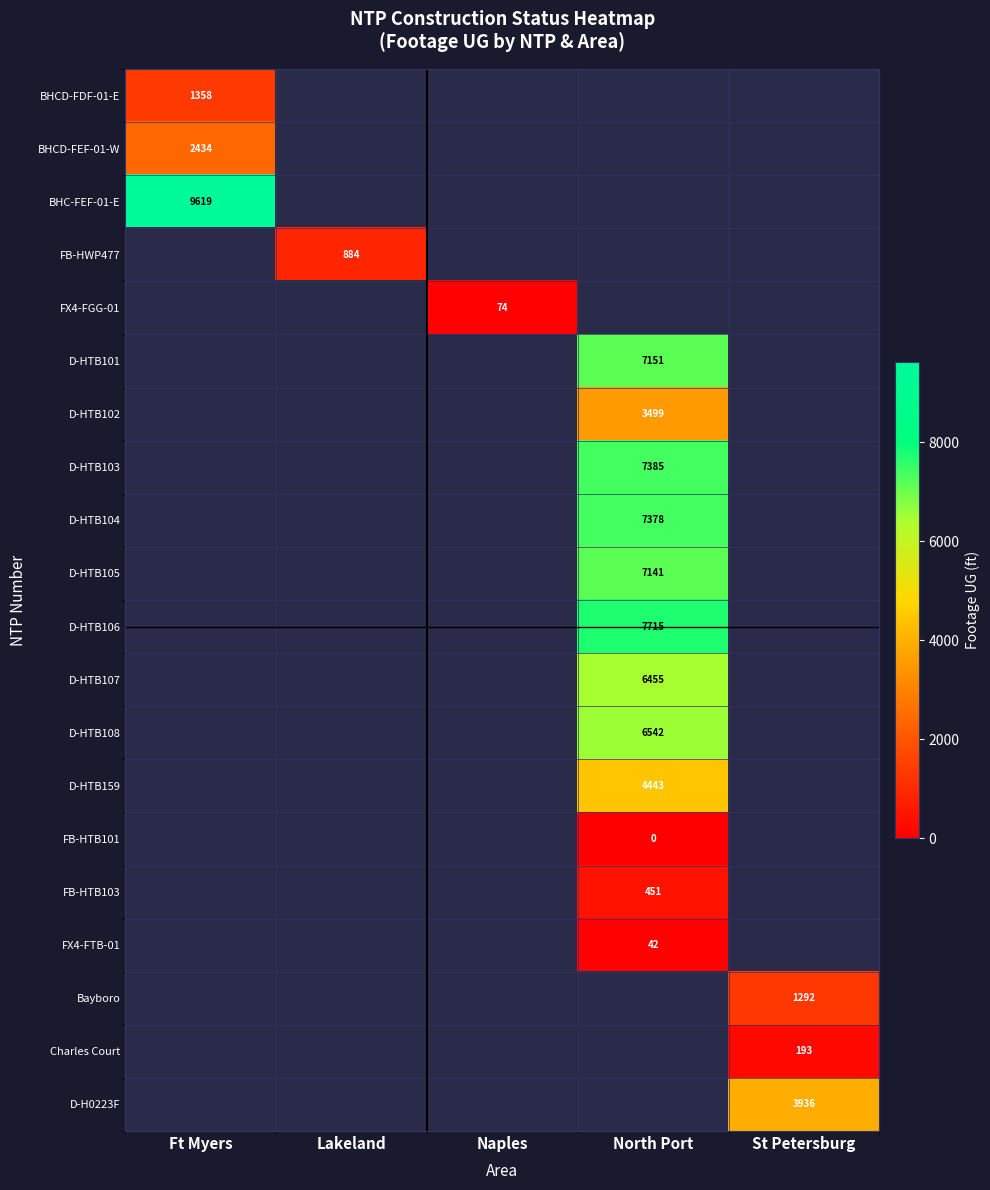

Is it true that D-HTB105 equals 7141 at North Port?

True